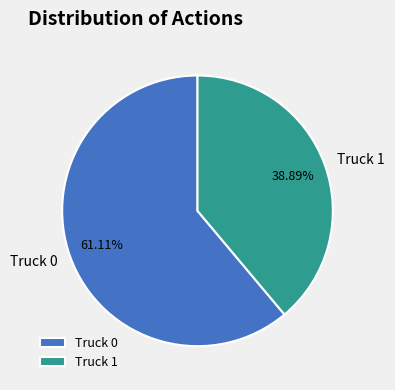

To the nearest percent, what portion does Truck 0 represent?

61%